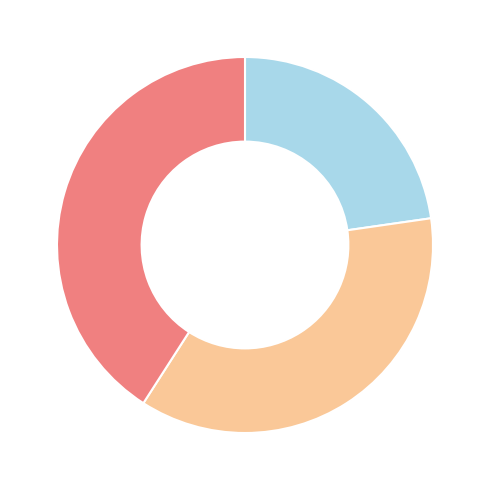

Is there a majority slice in this chart?

No